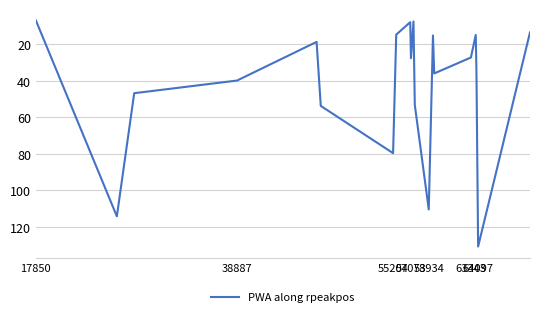

Does the chart have visible grid lines?

Yes